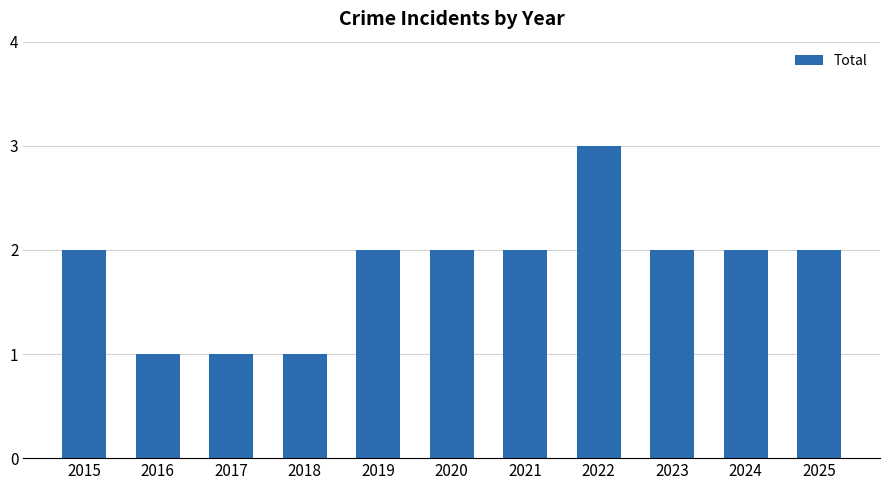

What is the value of the 6th bar from the left?

2